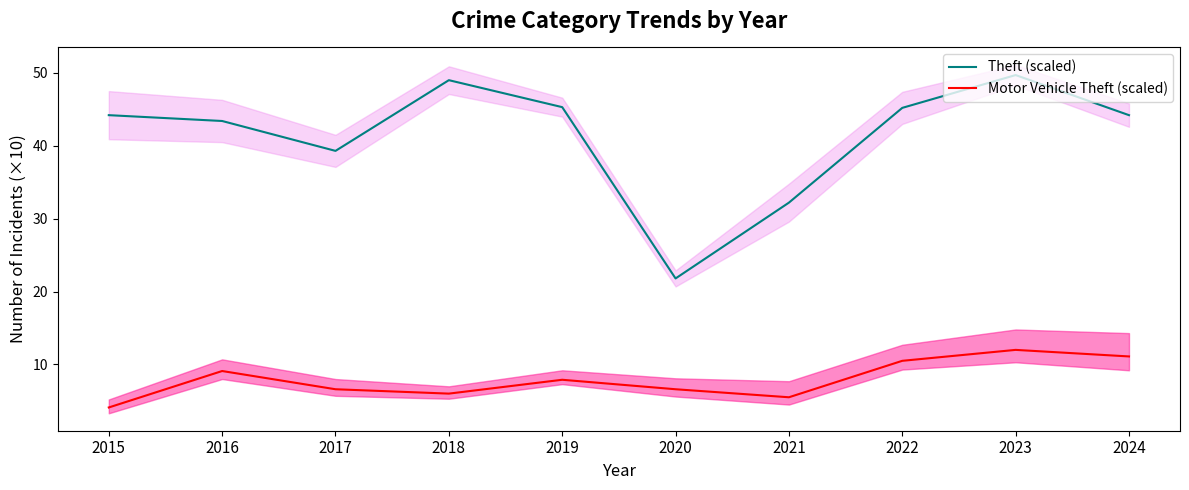

Count the number of categories in the chart.

10